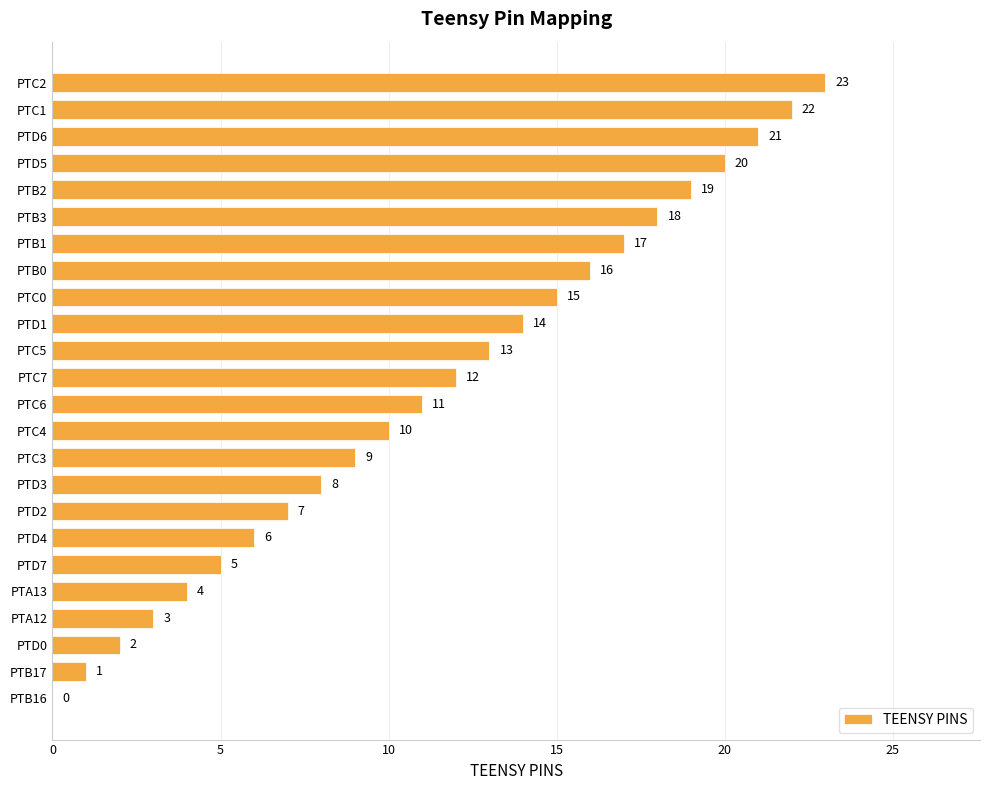

The value at PTC3 is 9. True or false?

True